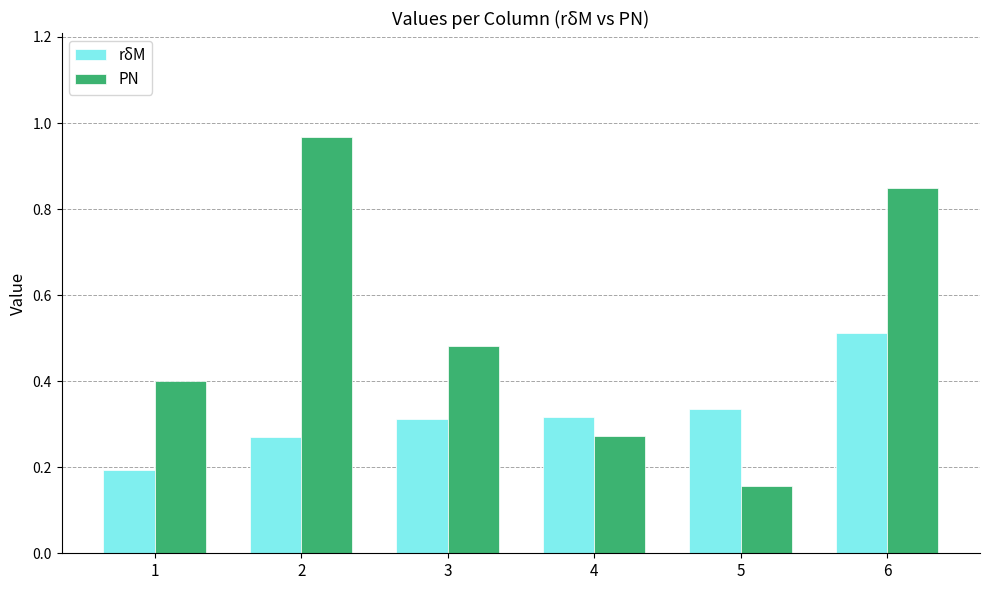

What are all the series names shown in the legend?

rδM, PN